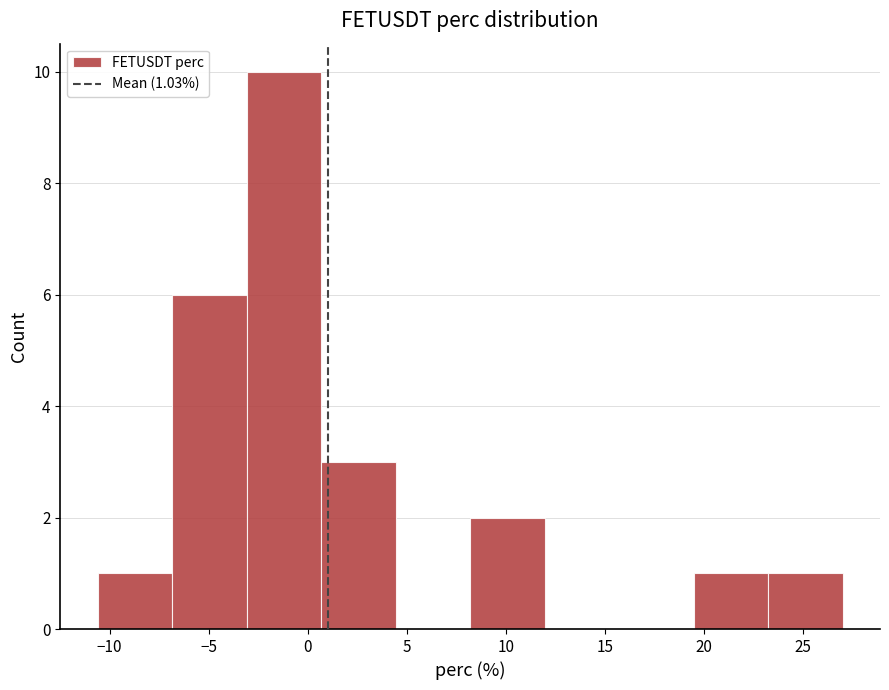

Over which range of the x-axis is the bar tallest?

-3.0 to 0.5